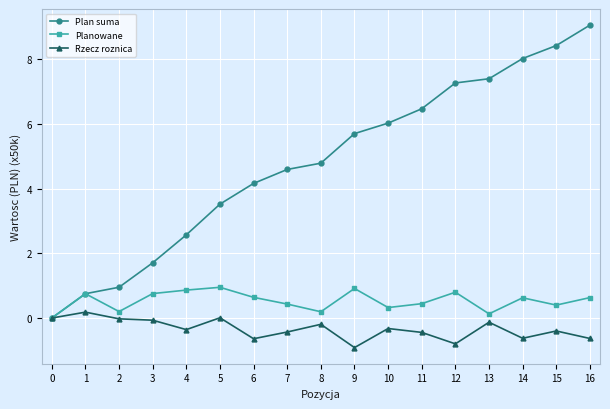

Is the value of Rzecz roznica at 7 greater than the value of Planowane at 10?

No